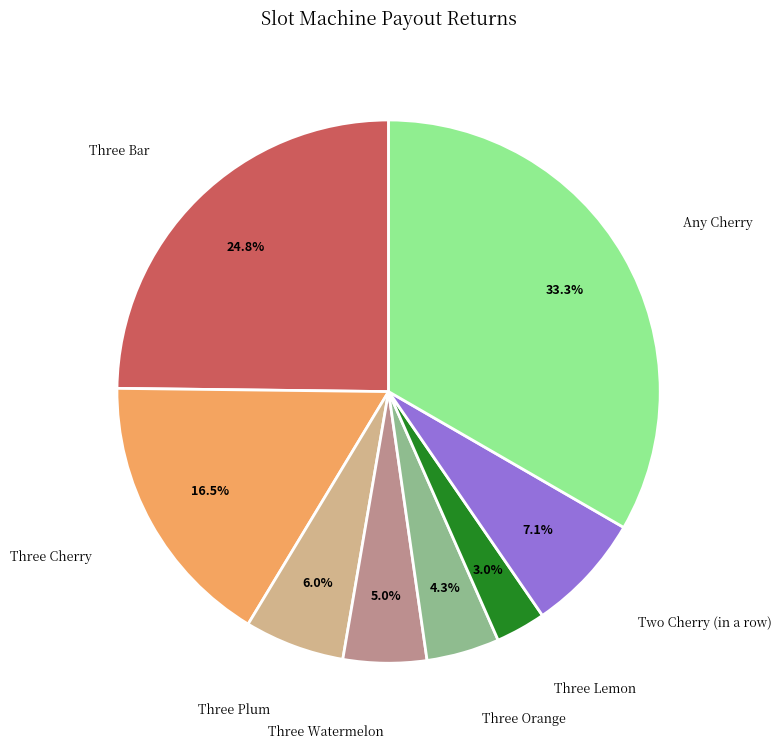

Which has a higher value, Three Plum or Three Lemon?

Three Plum